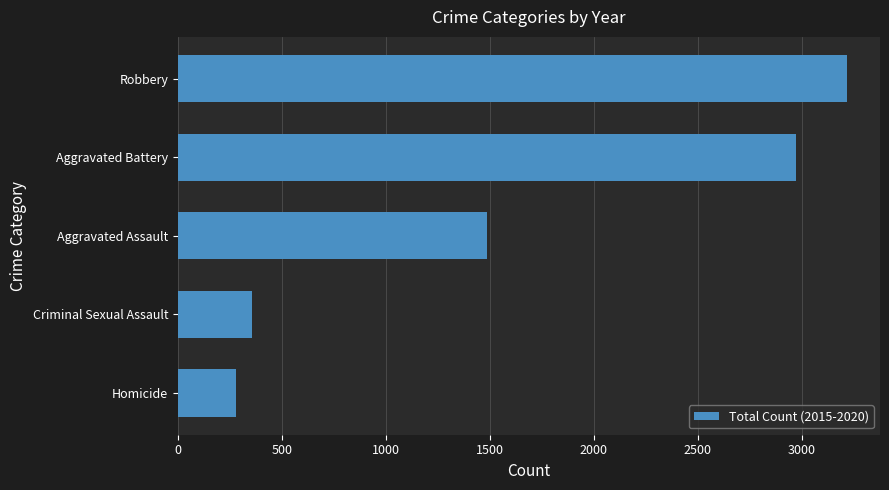

Reading bottom to top, extract all data points from this chart.

280	358	1488	2974	3216